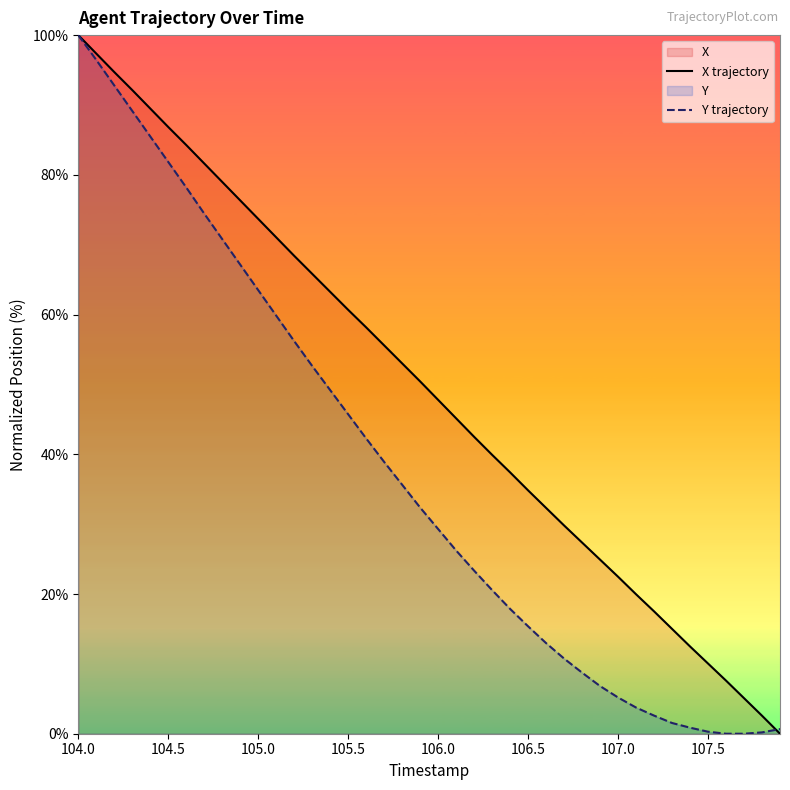

What is the highest value of the Y trajectory series?

100.0